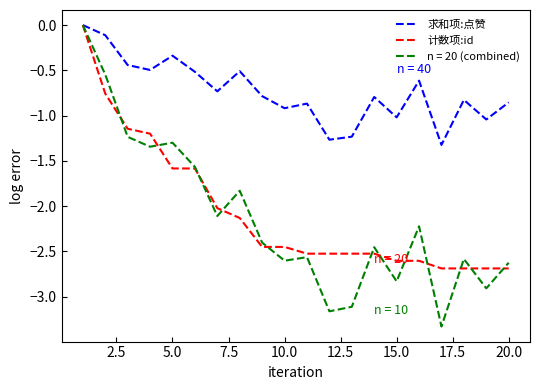

What is the minimum value shown in the chart?

-3.3